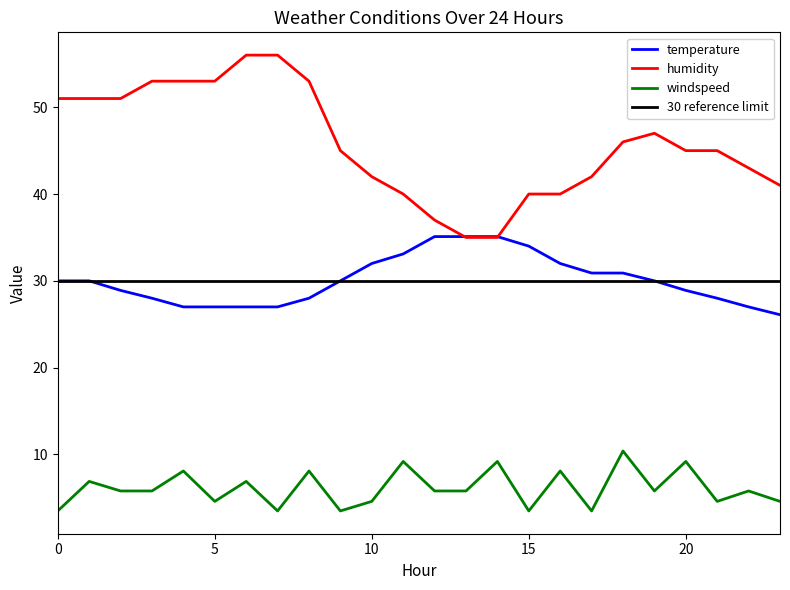

Does the chart have visible grid lines?

No